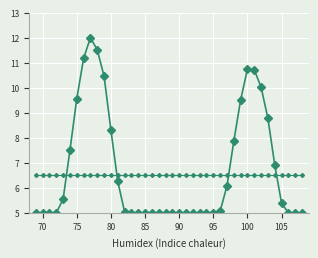

How many distinct data groups are displayed?

2